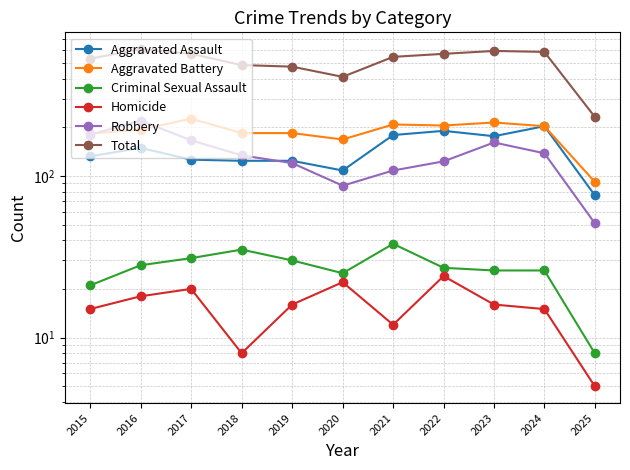

Is it true that Homicide equals 29 at 2016?

False